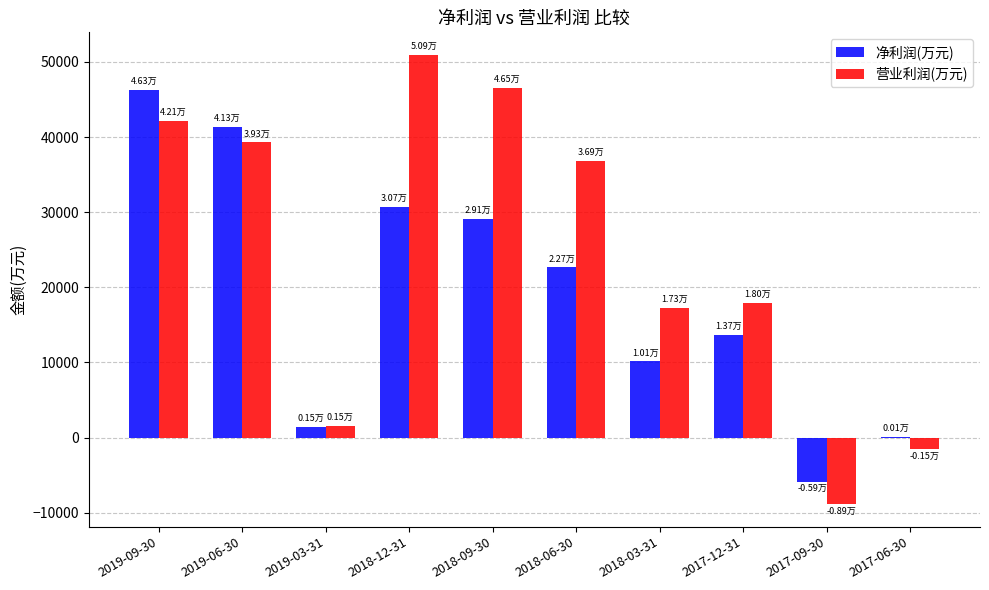

How many values in 营业利润(万元) are above zero?

8